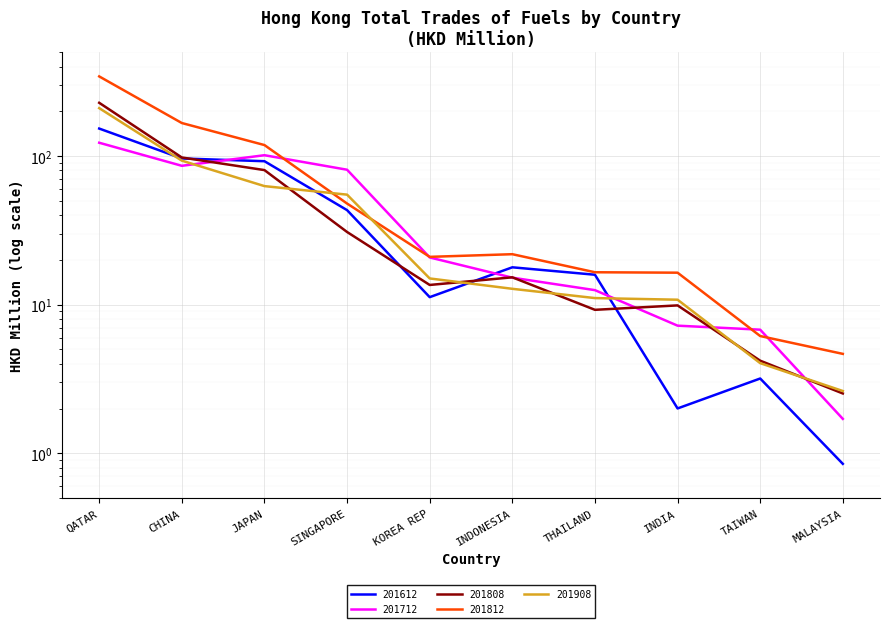

True or false: 201908 has a value of 49.0 at QATAR.

False